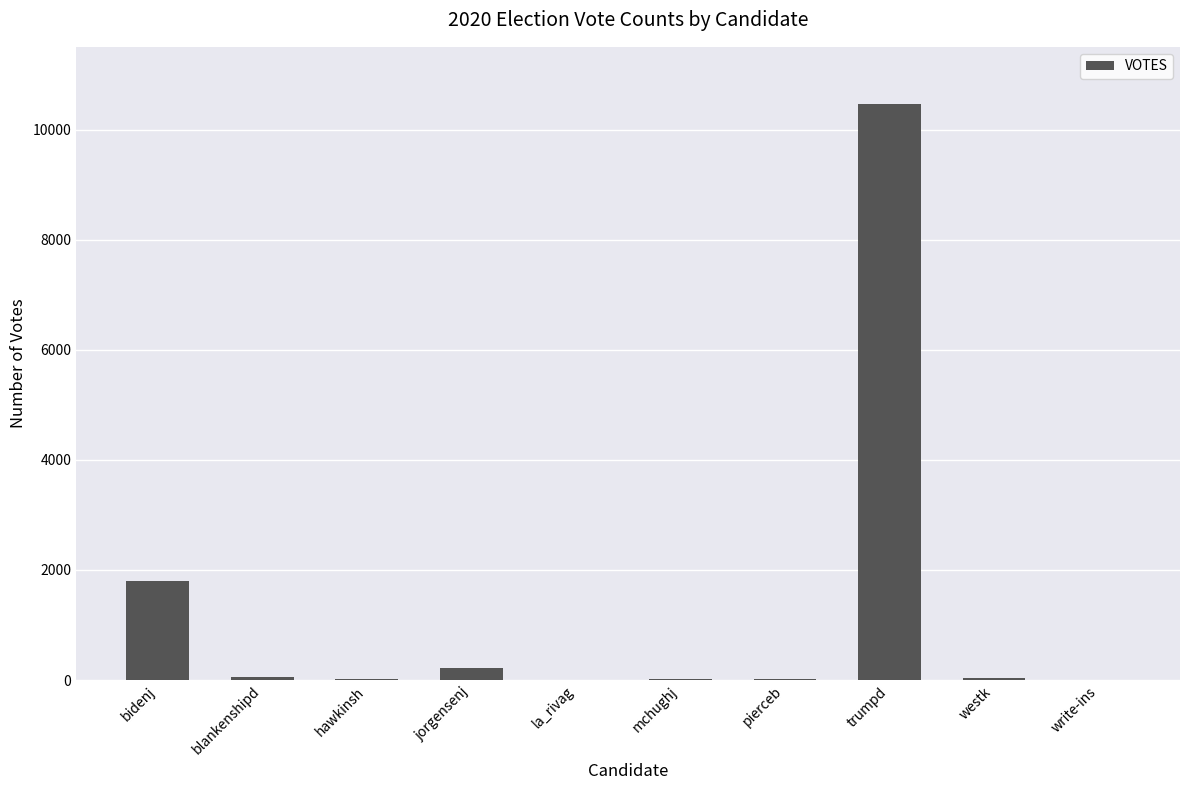

At which label is the value closest to 5232?

bidenj